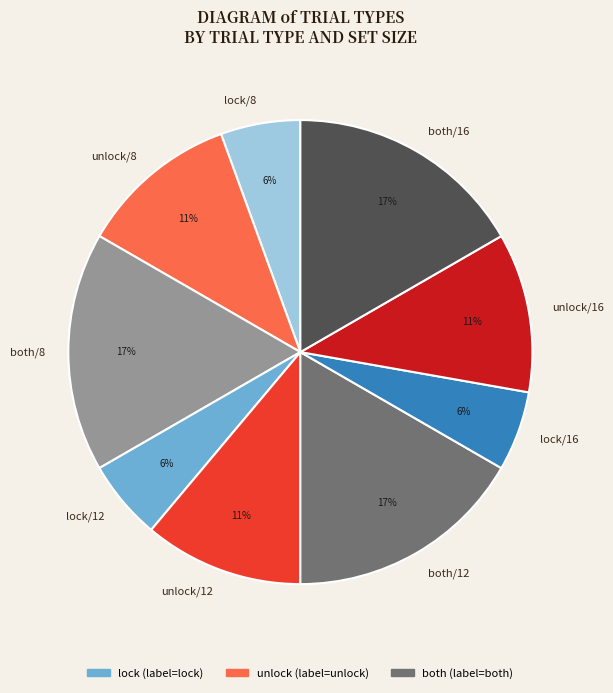

Is it true that unlock/16 is 11% of the pie?

True